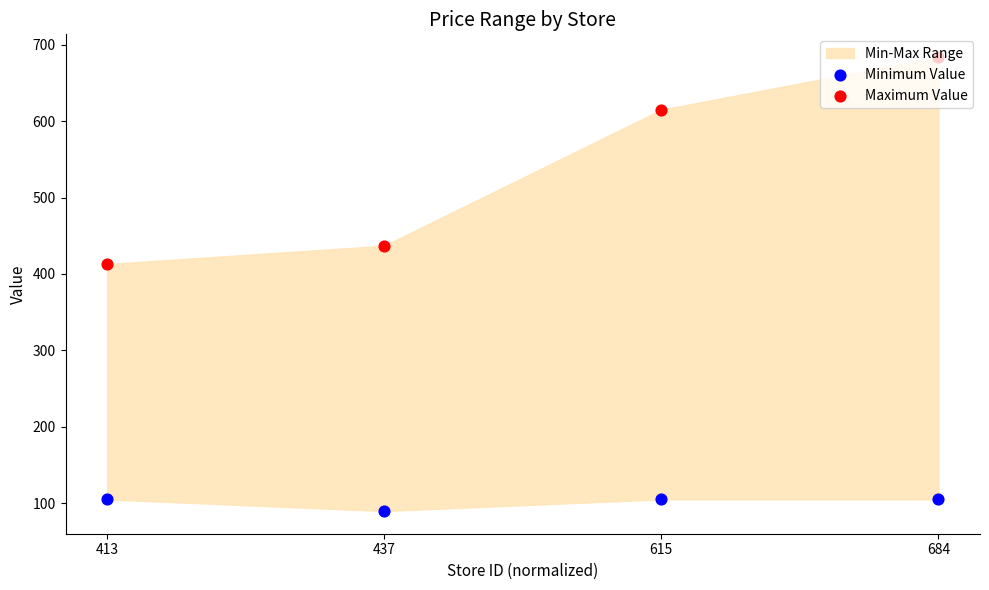

At how many categories does at least one series exceed 200?

4